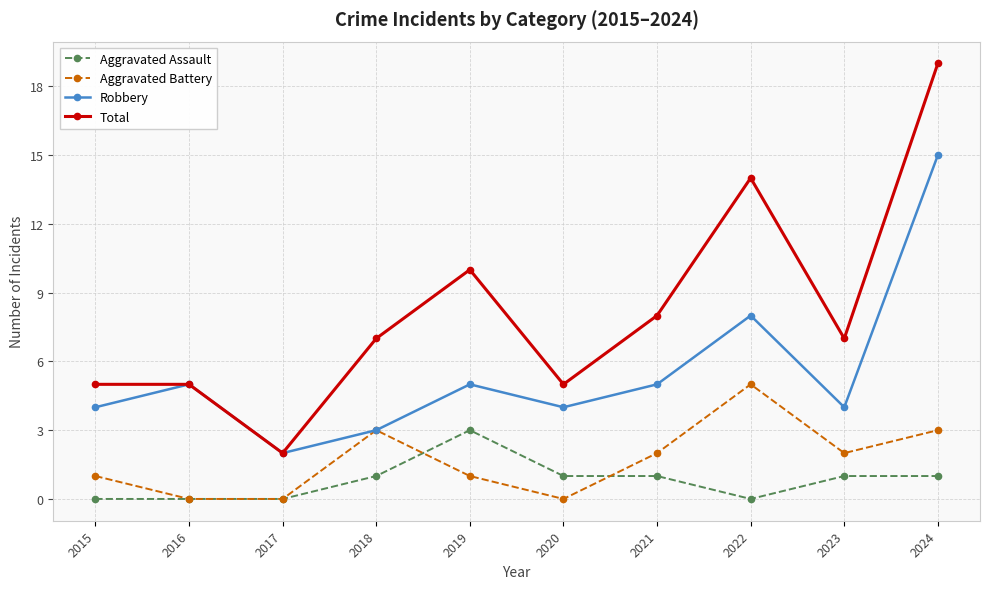

Is it true that Aggravated Assault equals 0 at 2022?

True